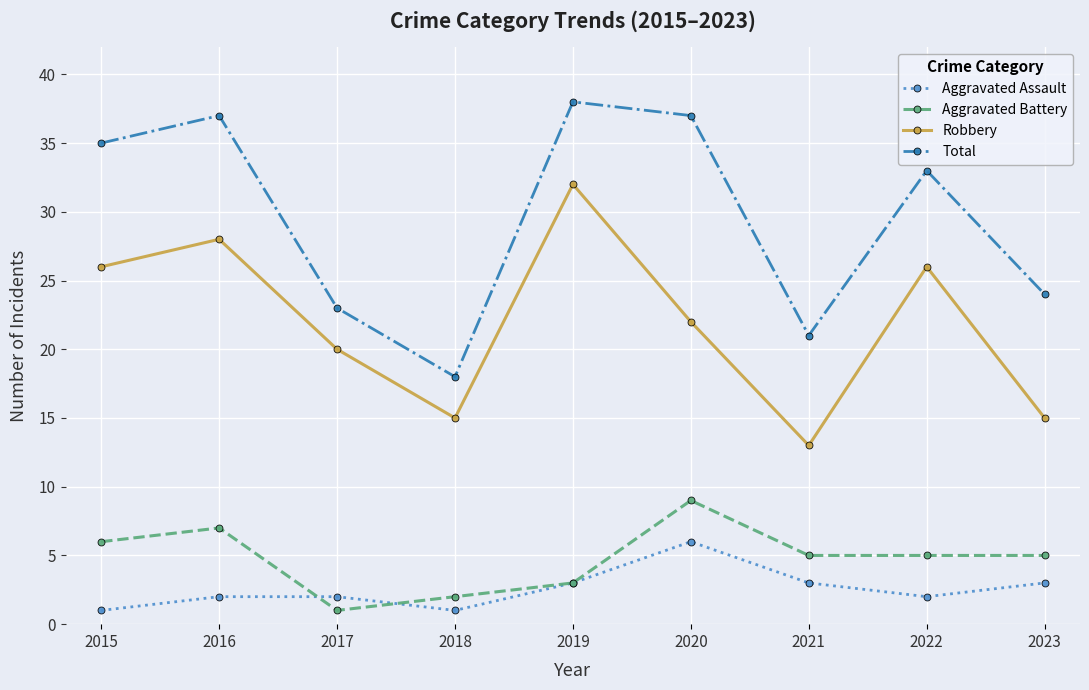

True or false: Total and Aggravated Assault intersect in this chart.

False